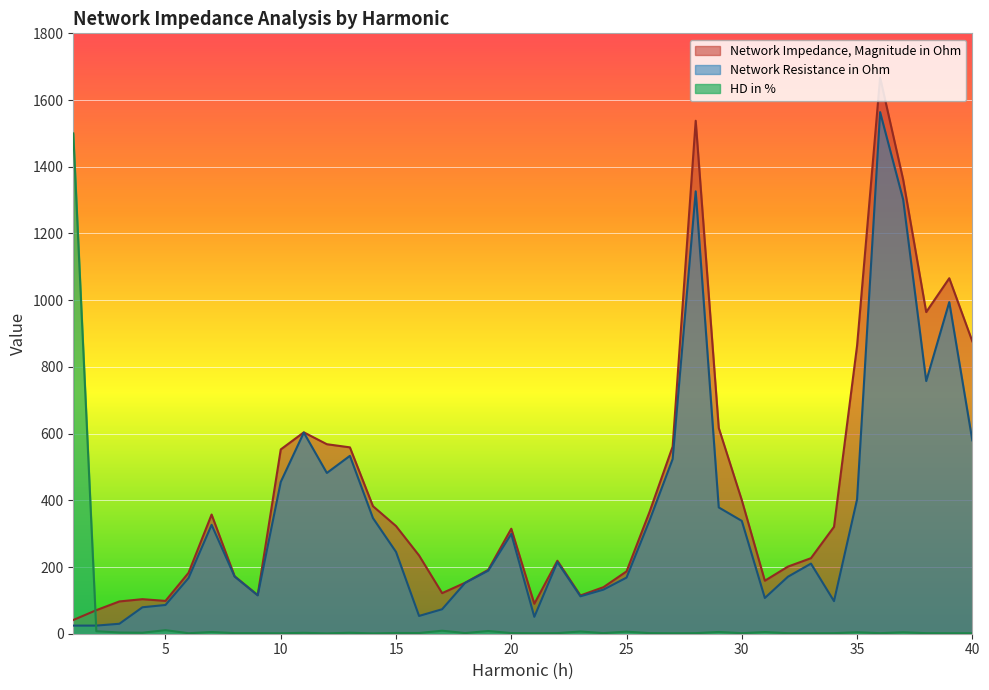

How many interior local valleys does the HD in % series have?

13